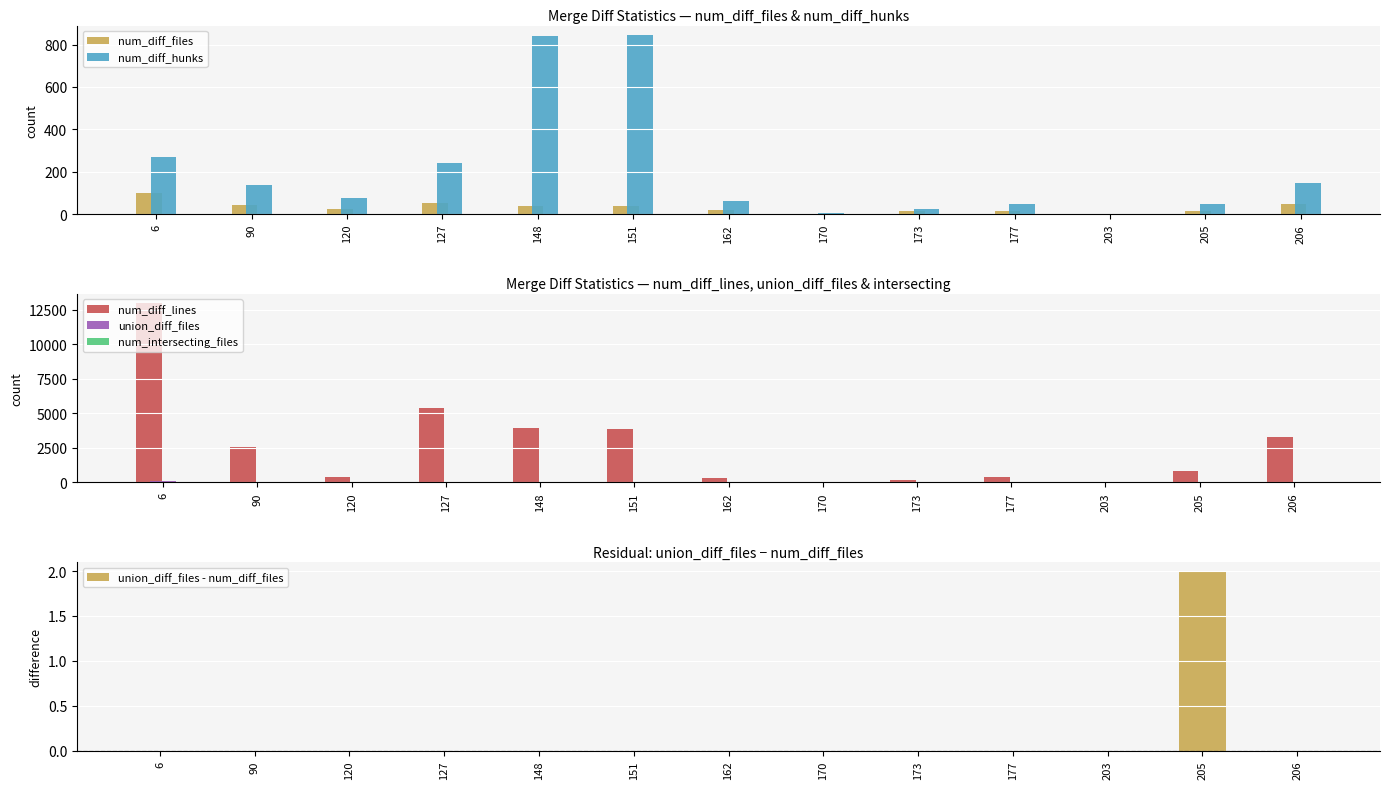

Count the num_intersecting_files values in the range 2 to 3.

10